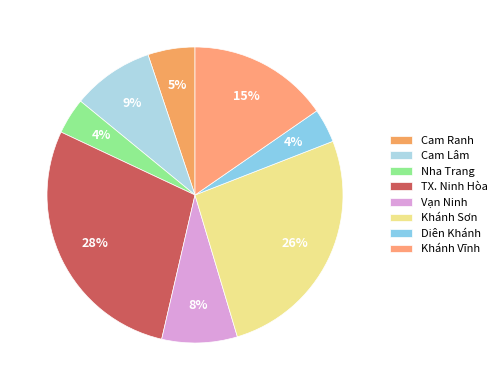

To the nearest percent, what percentage of the pie is Vạn Ninh?

8%